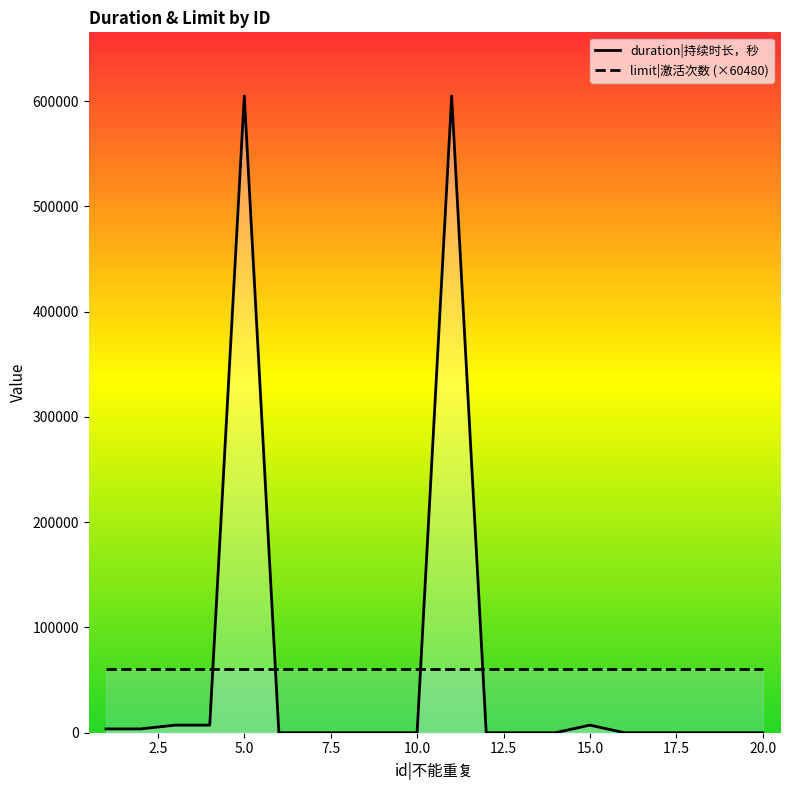

List the series in order of their peak value, highest first.

duration|持续时长，秒, limit|激活次数 (×60480)